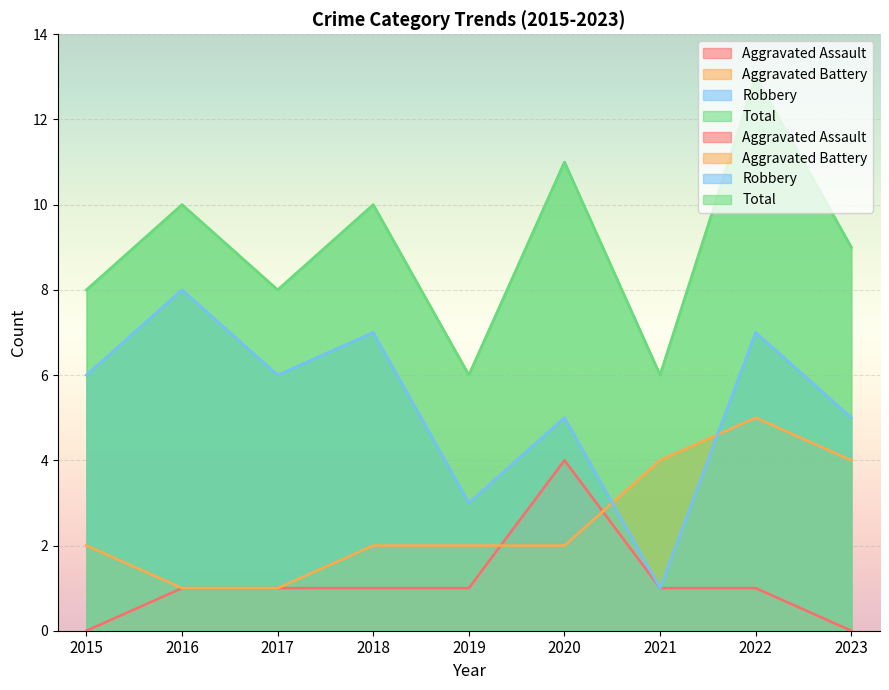

Count the Aggravated Assault values in the range 1 to 2.

6